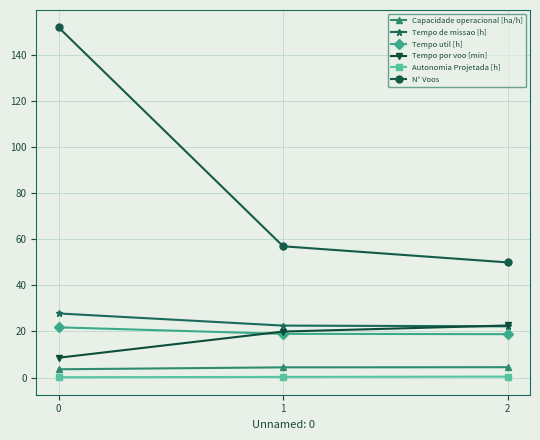

What is the maximum value shown in the chart?

152.0